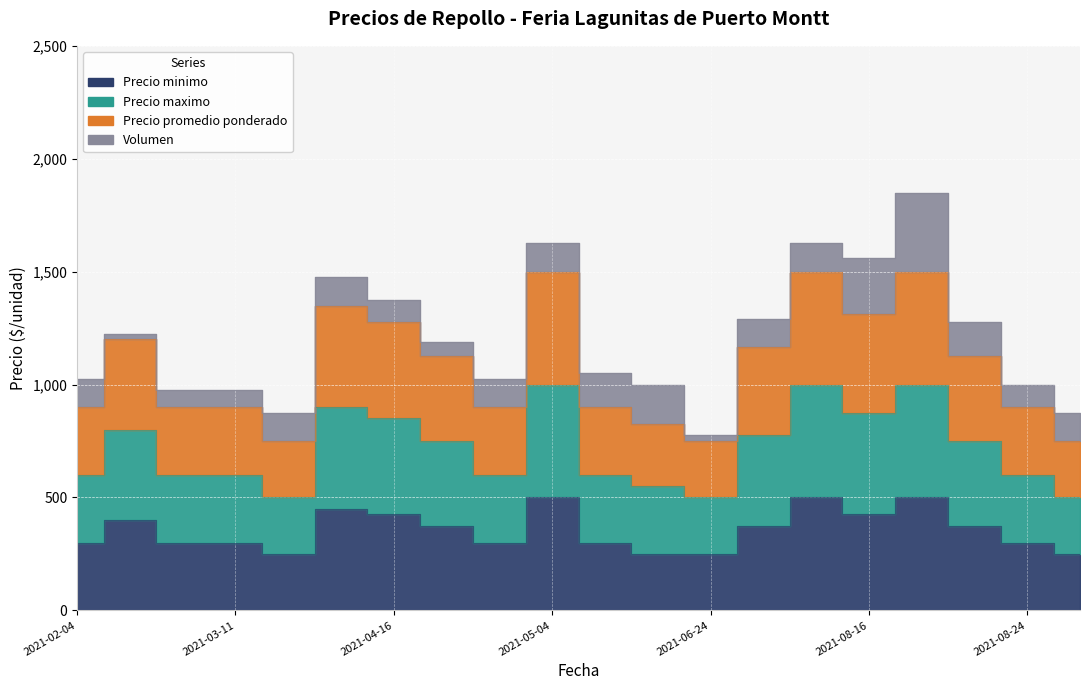

The value of Precio minimo at 2021-03-11 is 534.1. True or false?

False